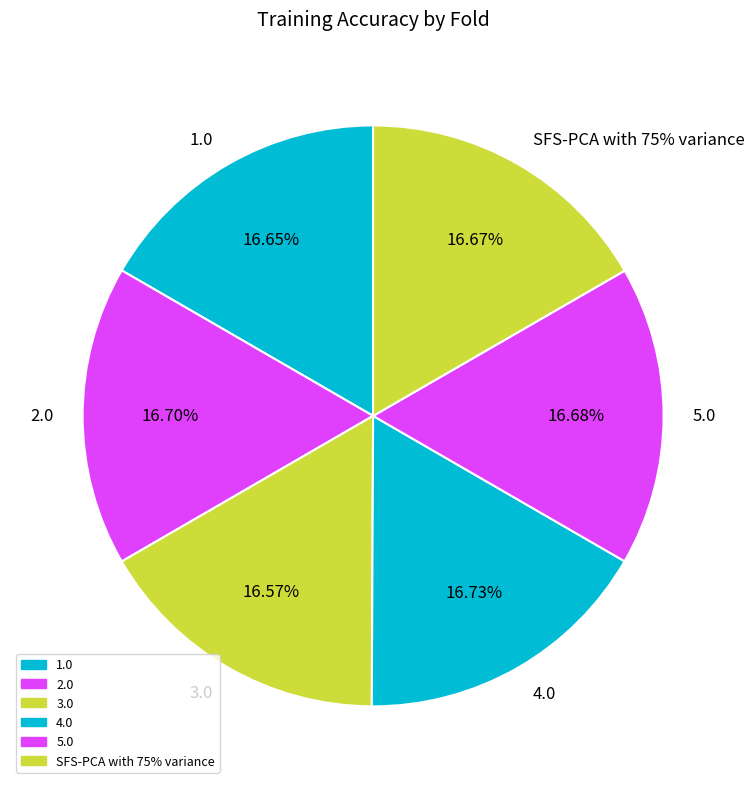

Does any single category account for the majority?

No